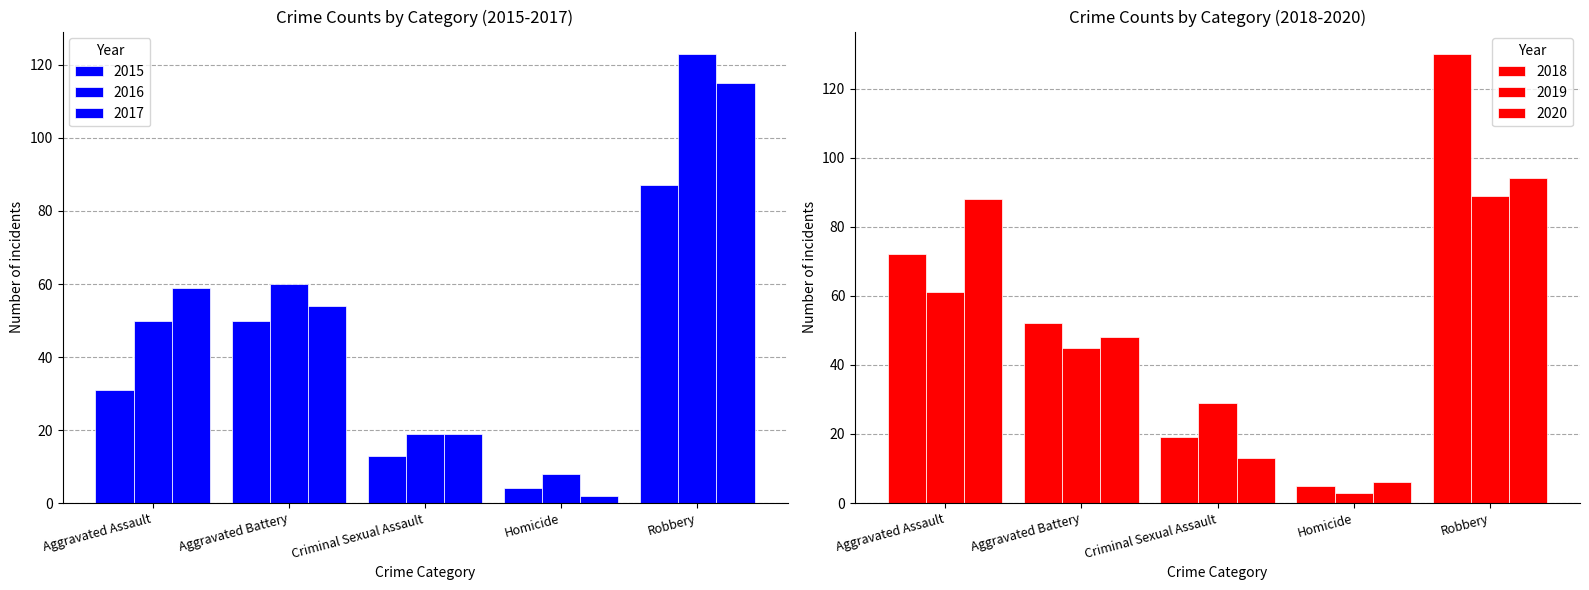

At which label does 2015 first exceed 31?

Aggravated Battery